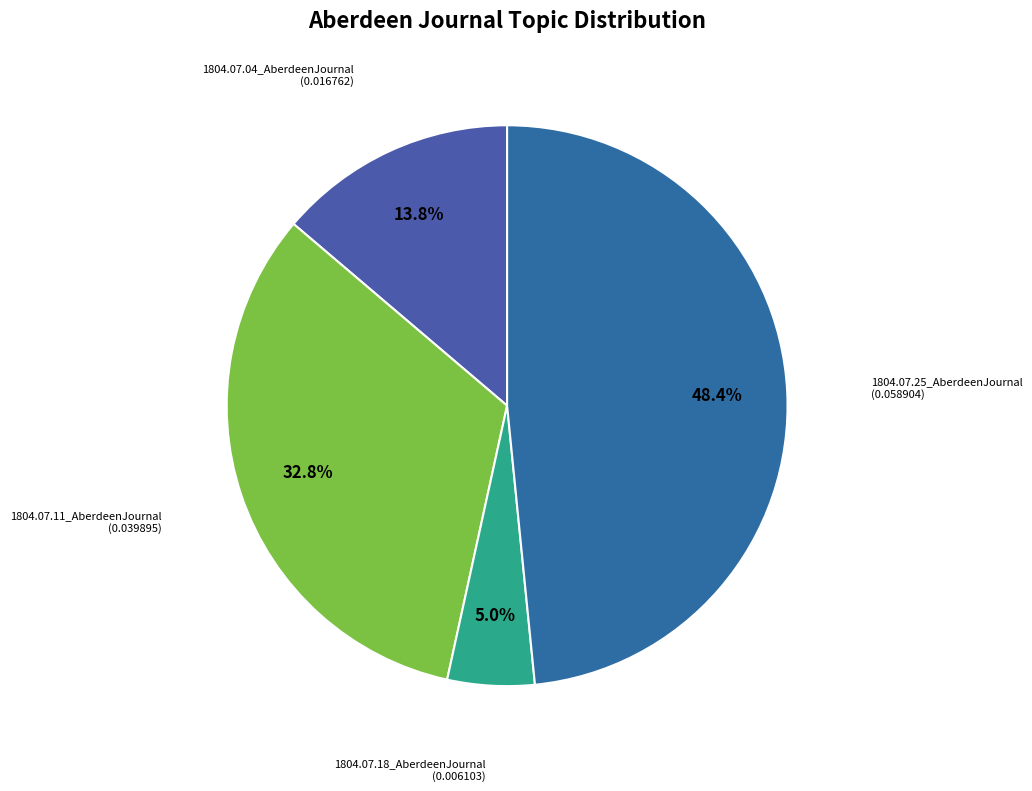

Does any single category account for the majority?

No